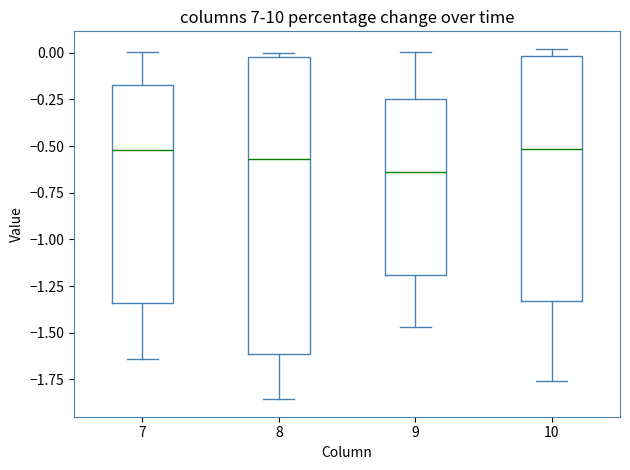

Which box is the tallest, from its lower edge to its upper edge?

8